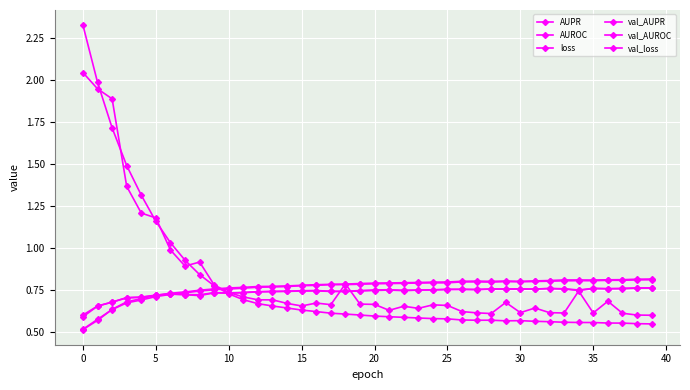

Reading left to right, what are all the values shown in this chart?

AUPR: 0.5	0.6	0.6	0.7	0.7	0.7	0.7	0.7	0.7	0.8	0.8	0.8	0.8	0.8	0.8	0.8	0.8	0.8	0.8	0.8	0.8	0.8	0.8	0.8	0.8	0.8	0.8	0.8	0.8	0.8	0.8	0.8	0.8	0.8	0.8	0.8	0.8	0.8	0.8	0.8
AUROC: 0.5	0.6	0.6	0.7	0.7	0.7	0.7	0.7	0.7	0.7	0.8	0.8	0.8	0.8	0.8	0.8	0.8	0.8	0.8	0.8	0.8	0.8	0.8	0.8	0.8	0.8	0.8	0.8	0.8	0.8	0.8	0.8	0.8	0.8	0.8	0.8	0.8	0.8	0.8	0.8
loss: 2.3	2.0	1.7	1.5	1.3	1.2	1.0	0.9	0.8	0.8	0.7	0.7	0.7	0.7	0.6	0.6	0.6	0.6	0.6	0.6	0.6	0.6	0.6	0.6	0.6	0.6	0.6	0.6	0.6	0.6	0.6	0.6	0.6	0.6	0.6	0.6	0.6	0.6	0.5	0.5
val_AUPR: 0.6	0.7	0.7	0.7	0.7	0.7	0.7	0.7	0.7	0.7	0.7	0.7	0.7	0.7	0.7	0.7	0.7	0.7	0.7	0.7	0.7	0.7	0.7	0.7	0.7	0.8	0.8	0.8	0.8	0.8	0.8	0.8	0.8	0.8	0.7	0.8	0.8	0.8	0.8	0.8
val_AUROC: 0.6	0.7	0.7	0.7	0.7	0.7	0.7	0.7	0.7	0.7	0.7	0.7	0.7	0.7	0.7	0.7	0.7	0.7	0.7	0.7	0.7	0.7	0.7	0.7	0.7	0.8	0.8	0.7	0.8	0.8	0.8	0.8	0.8	0.8	0.7	0.8	0.8	0.8	0.8	0.8
val_loss: 2.0	1.9	1.9	1.4	1.2	1.2	1.0	0.9	0.9	0.8	0.7	0.7	0.7	0.7	0.7	0.7	0.7	0.7	0.8	0.7	0.7	0.6	0.7	0.6	0.7	0.7	0.6	0.6	0.6	0.7	0.6	0.6	0.6	0.6	0.7	0.6	0.7	0.6	0.6	0.6